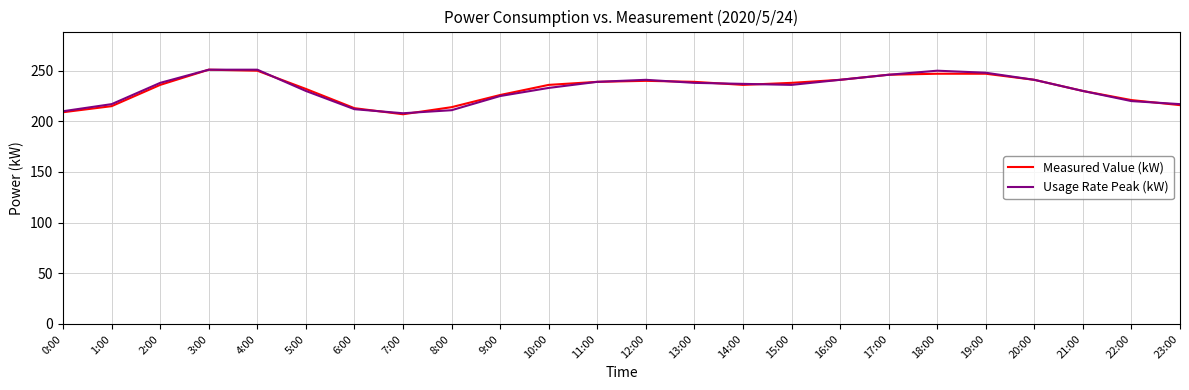

What is the minimum value for Measured Value (kW)?

207